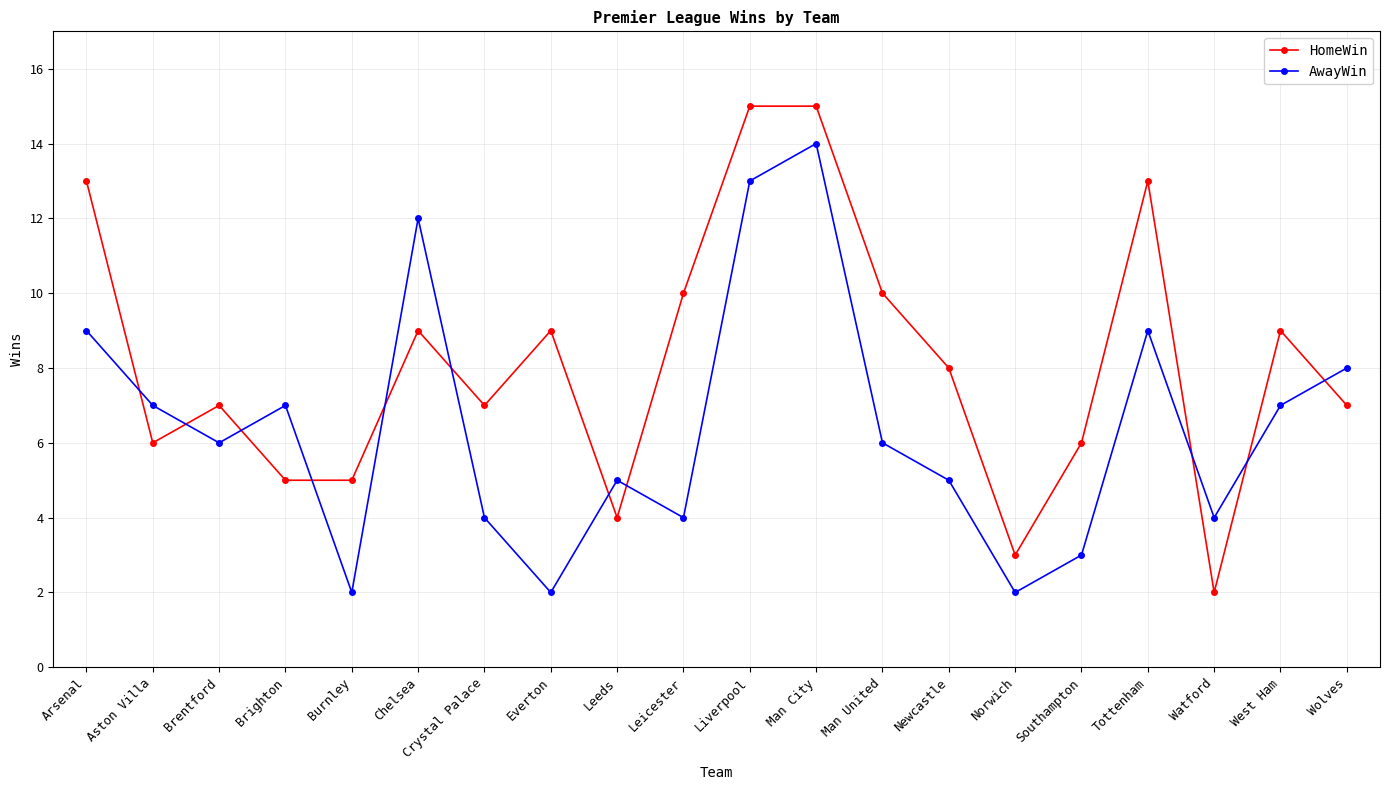

What is the difference between the maximum and minimum values in the AwayWin series?

12